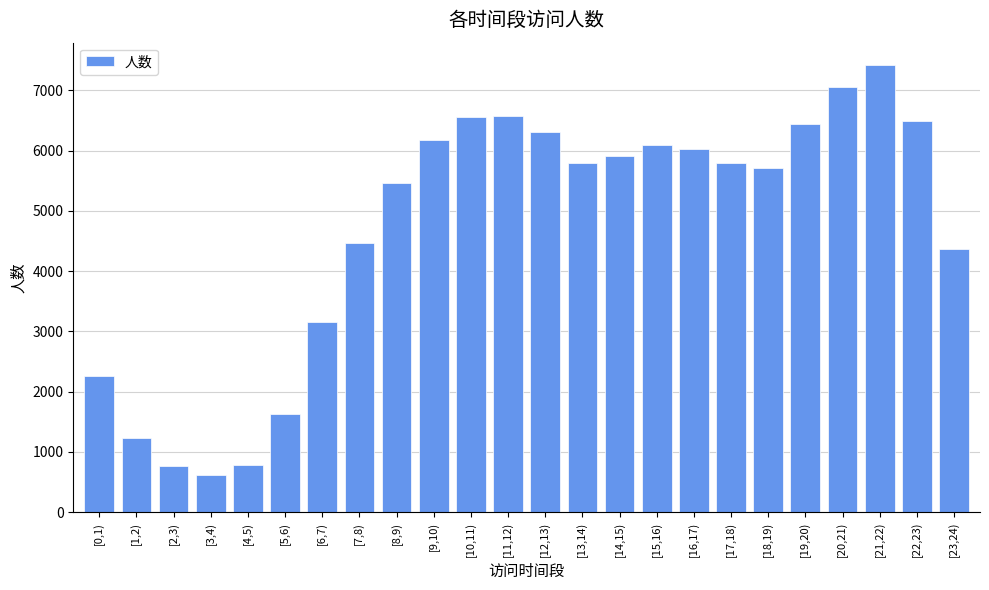

What value does the data have at [19,20), to the nearest 50?

6450